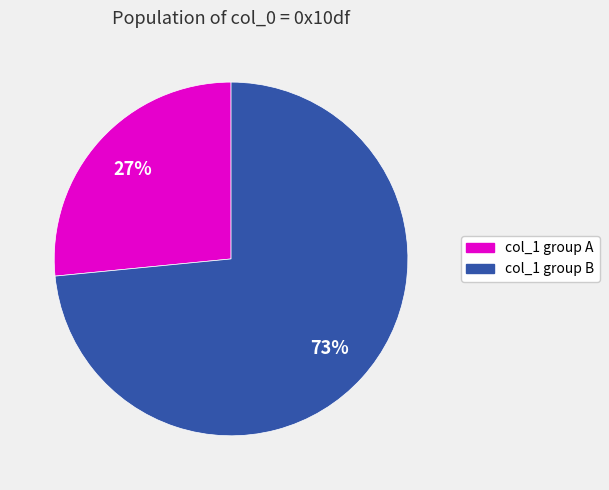

Is there a majority slice in this chart?

Yes